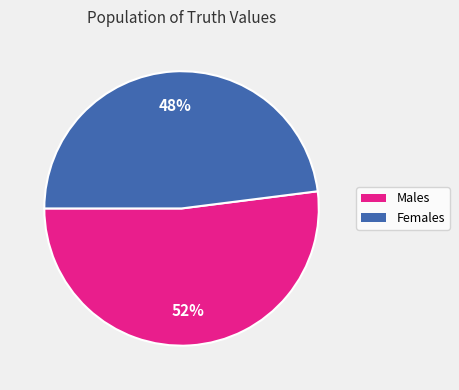

To the nearest percent, what is the difference between the largest and smallest slice percentages?

4%